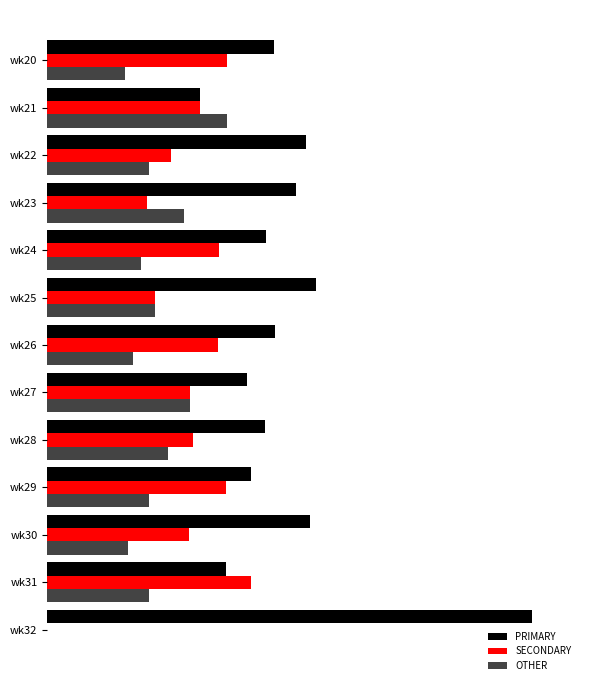

Which series has the largest total across all categories?

PRIMARY